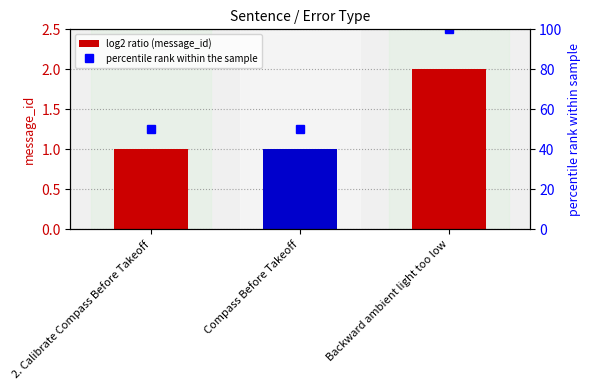

What is the approximate value of percentile rank within the sample at Compass Before Takeoff?

50